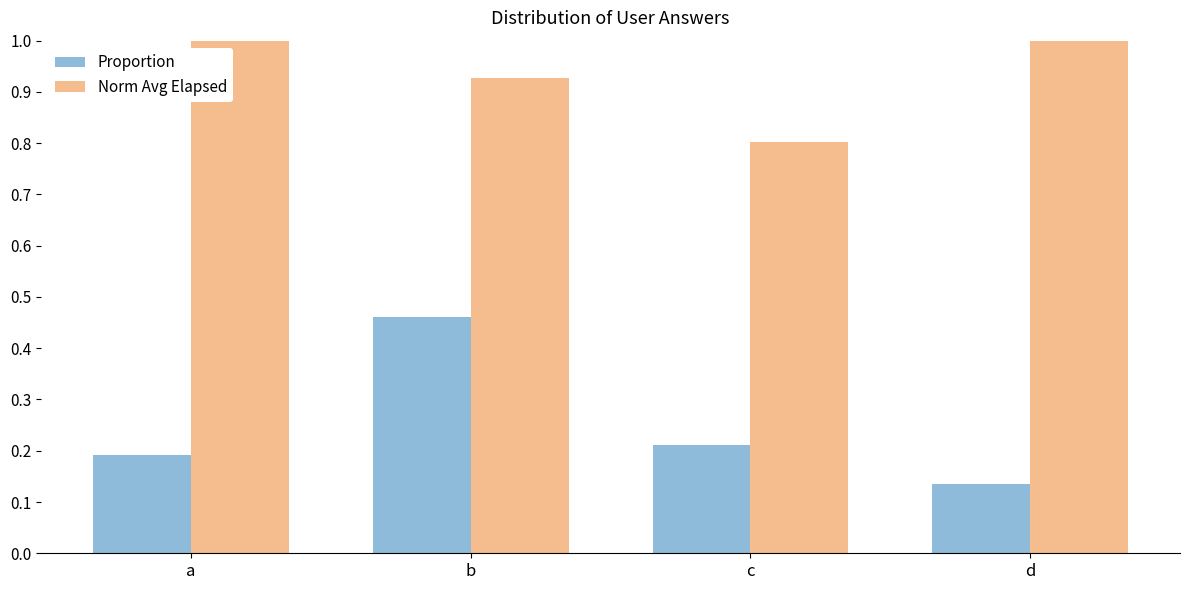

At how many categories does at least one series exceed 0?

4